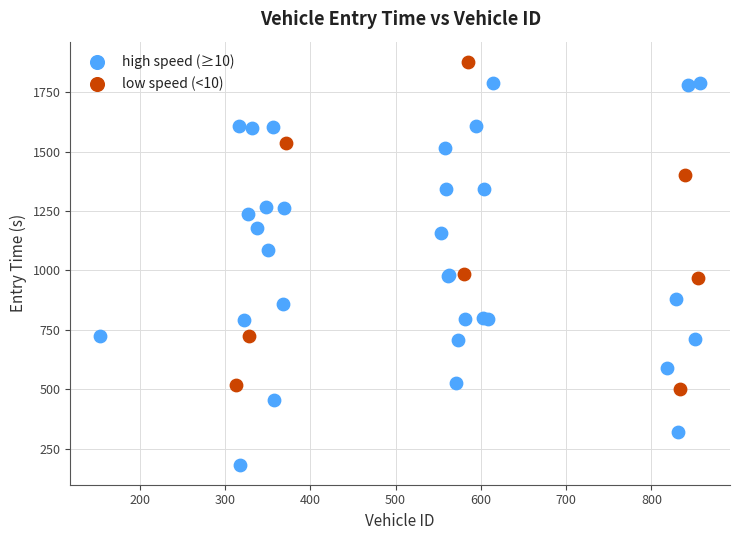

Which series reaches the minimum Y coordinate?

high speed (≥10)